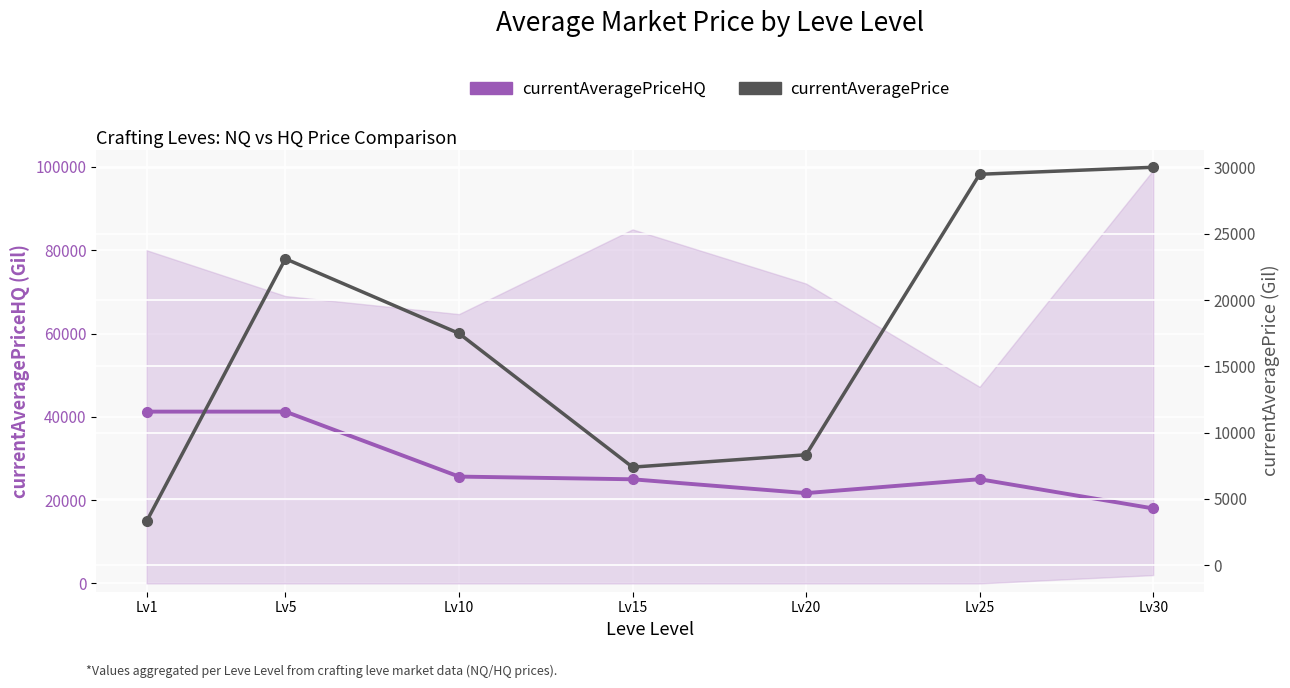

Which label corresponds to the largest value in the chart?

Lv1